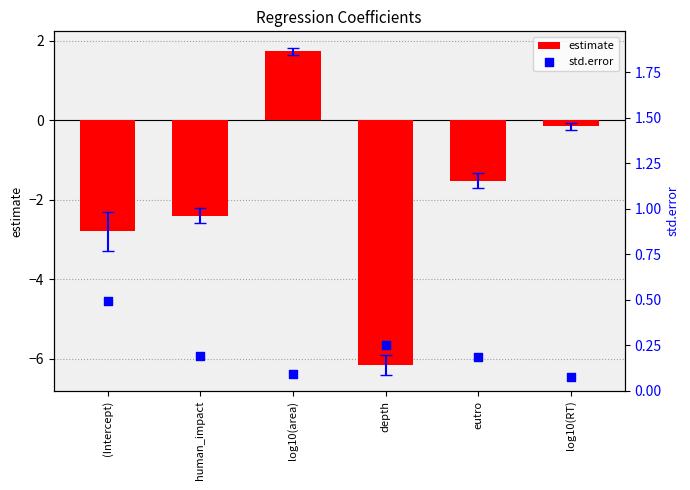

Which series contains the lowest Y value?

estimate